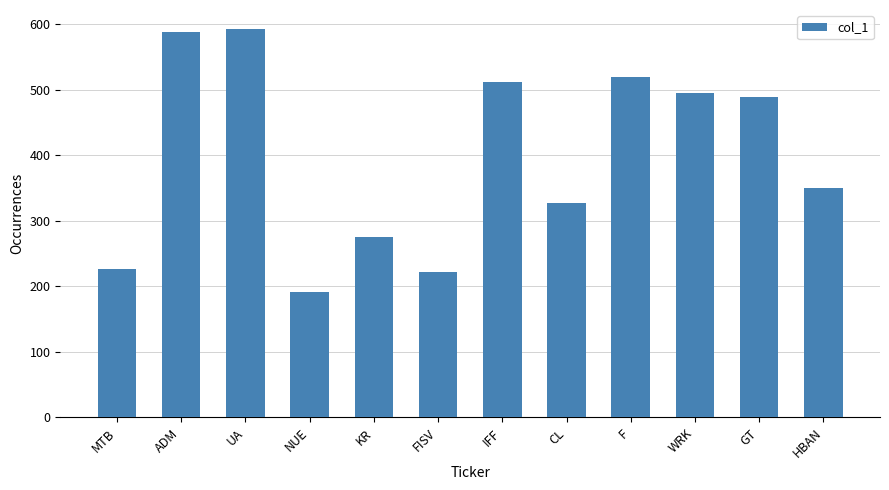

At which category does the chart reach its minimum across all series?

NUE